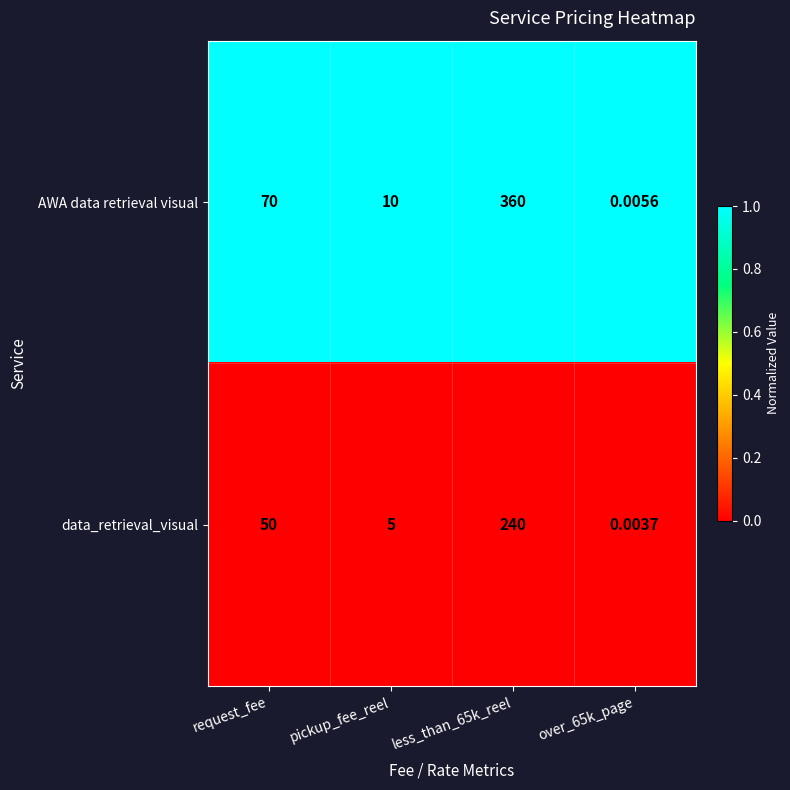

List the series in order of their peak value, lowest first.

data_retrieval_visual, AWA data retrieval visual